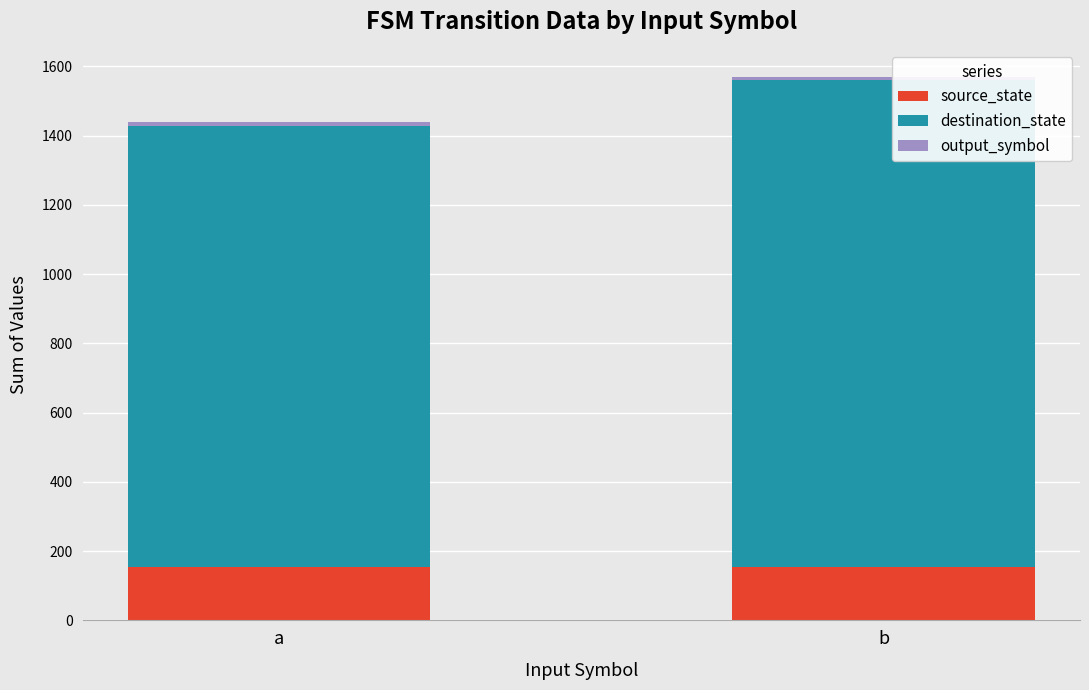

At which category is the sum across all series the highest?

b